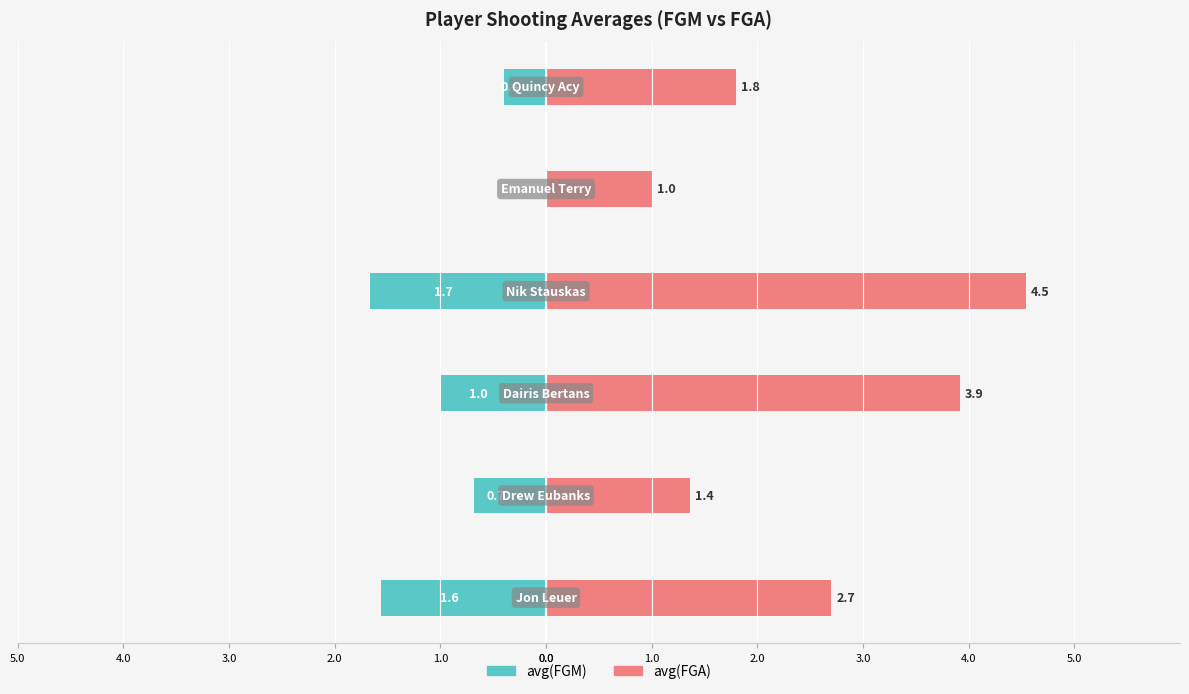

Rank the series by their maximum value, from lowest to highest.

avg(FGM), avg(FGA)